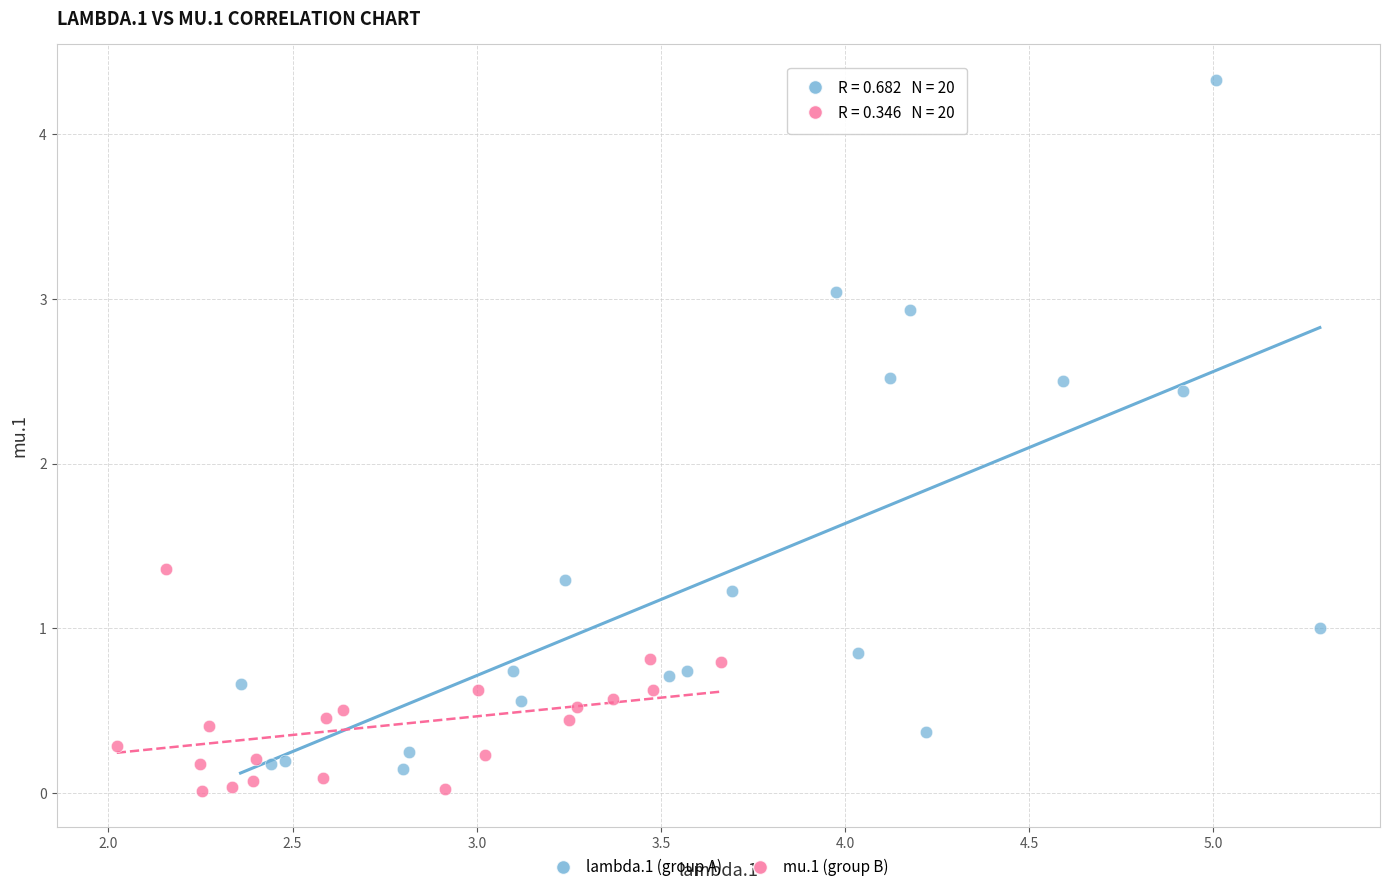

What are all the series names shown in the legend?

lambda.1 (group A), mu.1 (group B)